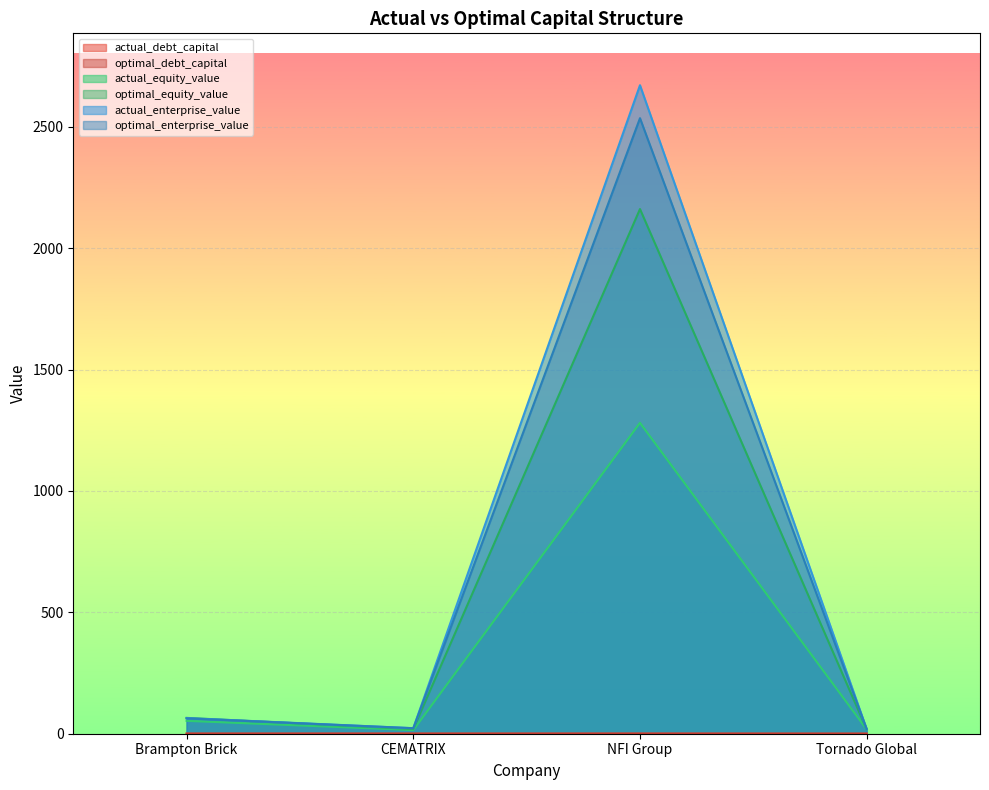

True or false: actual_debt_capital and optimal_enterprise_value cross at least once.

False